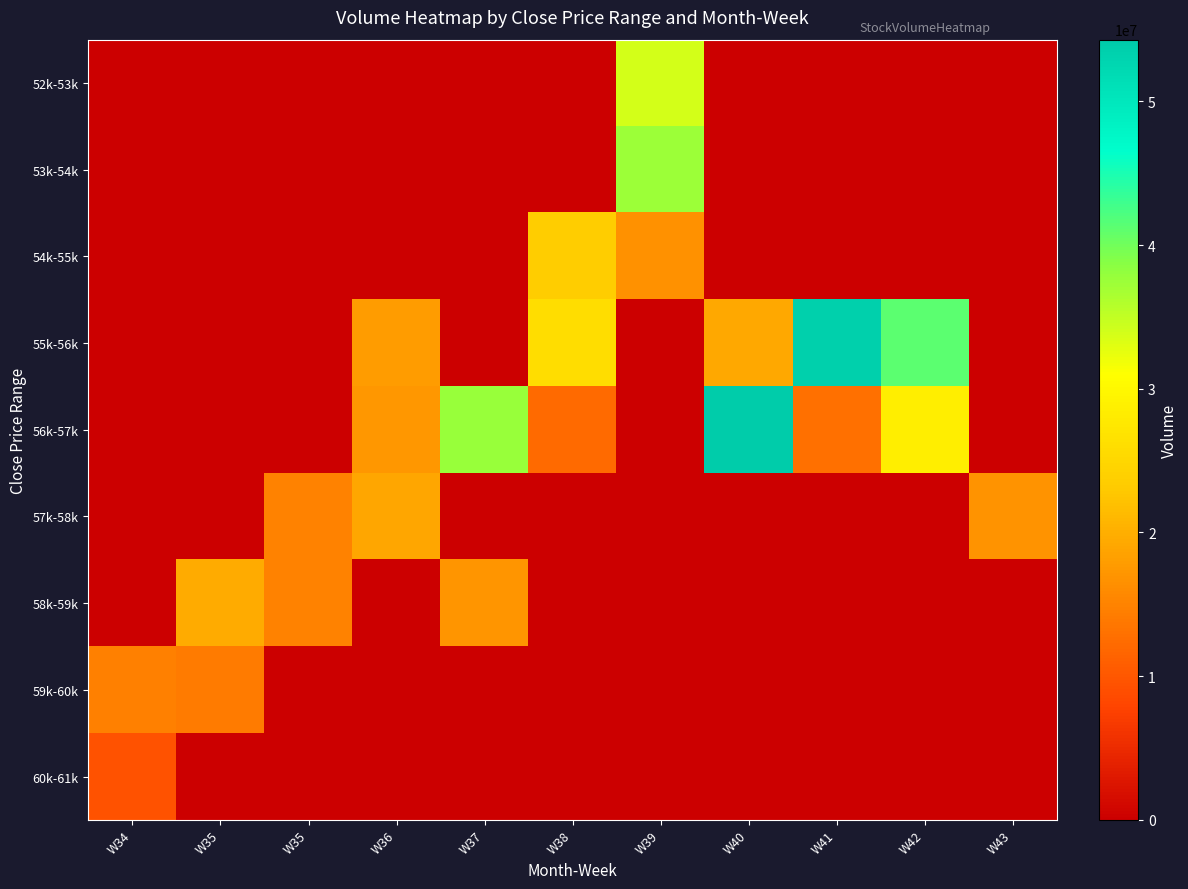

Reading left to right, transcribe all the data shown in this chart.

52k-53k: W34=0	W35=0	W35=0	W36=0	W37=0	W38=0	W39=33873209	W40=0	W41=0	W42=0	W43=0
53k-54k: W34=0	W35=0	W35=0	W36=0	W37=0	W38=0	W39=37511698	W40=0	W41=0	W42=0	W43=0
54k-55k: W34=0	W35=0	W35=0	W36=0	W37=0	W38=23342474	W39=16631289	W40=0	W41=0	W42=0	W43=0
55k-56k: W34=0	W35=0	W35=0	W36=18000016	W37=0	W38=25905165	W39=0	W40=19148435	W41=53631389	W42=41224365	W43=0
56k-57k: W34=0	W35=0	W35=0	W36=17384854	W37=37646283	W38=12278653	W39=0	W40=54290229	W41=12924326	W42=28462580	W43=0
57k-58k: W34=0	W35=0	W35=15040310	W36=18929063	W37=0	W38=0	W39=0	W40=0	W41=0	W42=0	W43=16944503
58k-59k: W34=0	W35=19531373	W35=14905777	W36=0	W37=17166581	W38=0	W39=0	W40=0	W41=0	W42=0	W43=0
59k-60k: W34=14656388	W35=14203512	W35=0	W36=0	W37=0	W38=0	W39=0	W40=0	W41=0	W42=0	W43=0
60k-61k: W34=9499995	W35=0	W35=0	W36=0	W37=0	W38=0	W39=0	W40=0	W41=0	W42=0	W43=0